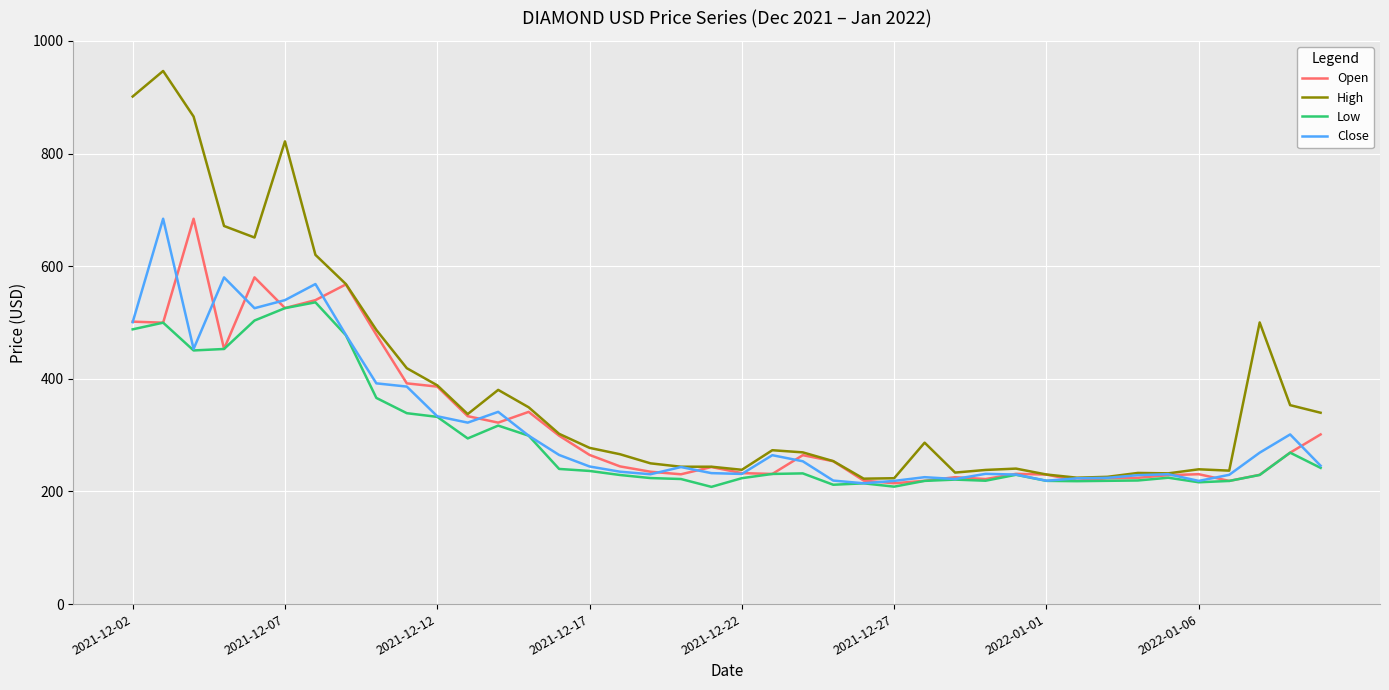

What is the greatest value displayed?

946.5